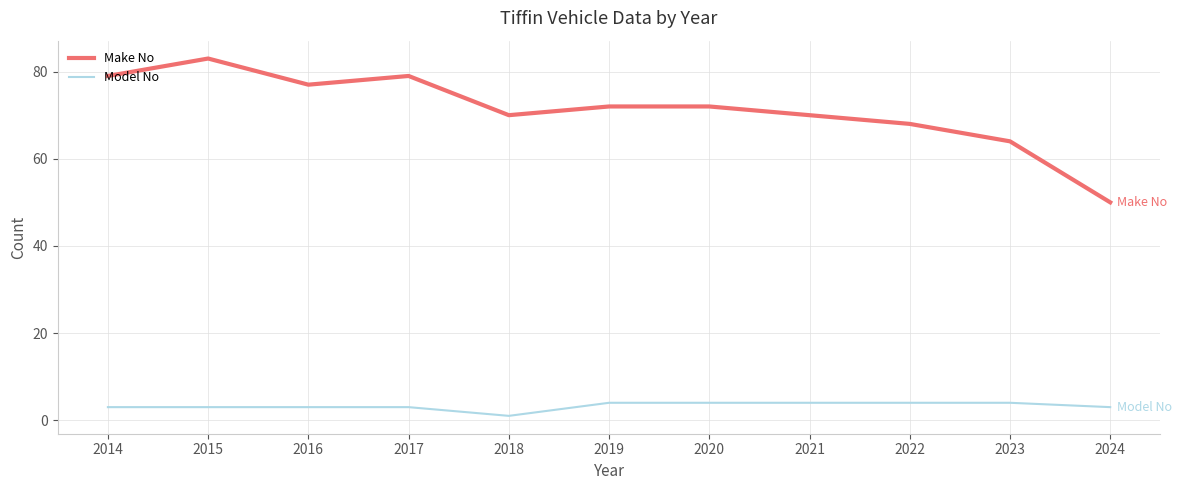

How many distinct data groups are displayed?

2